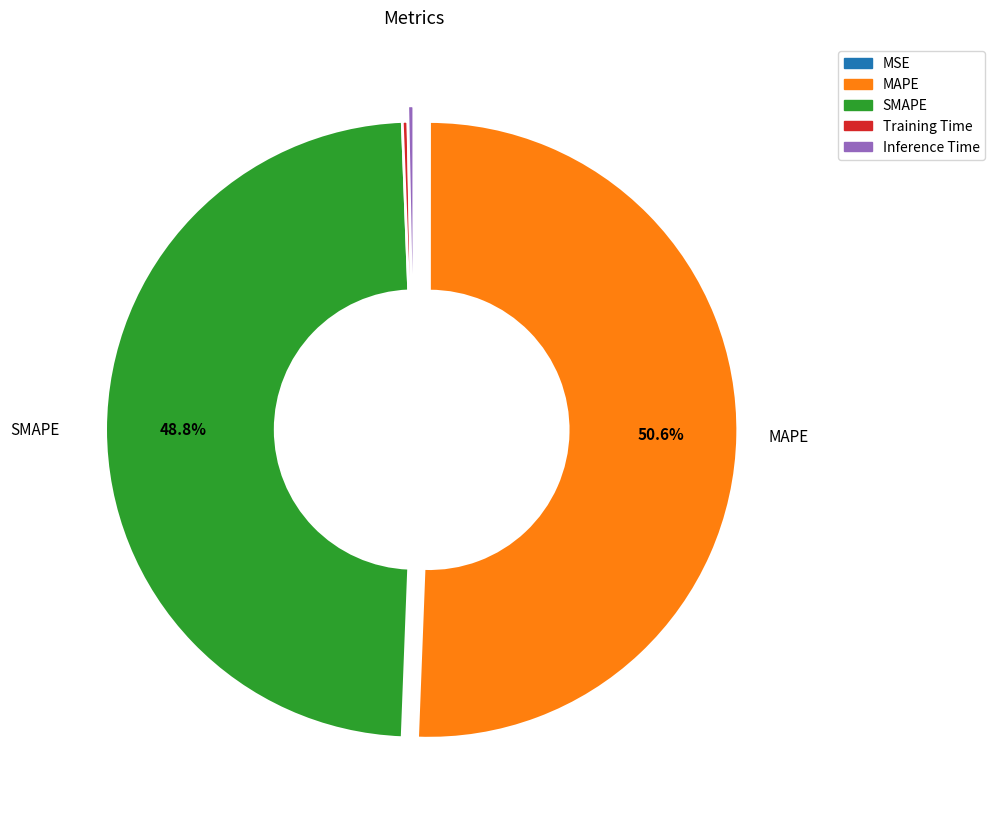

What percentage do SMAPE and MAPE together represent?

99.4%